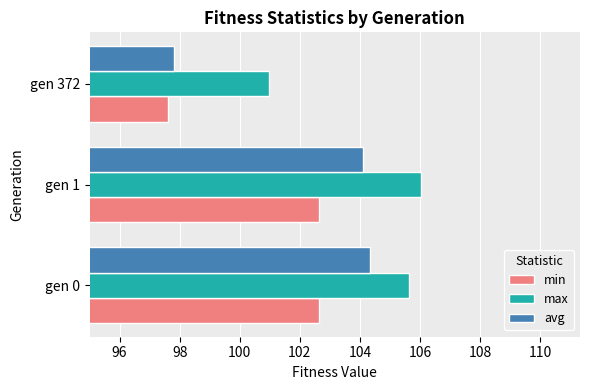

What is the average value of the avg series?

102.1